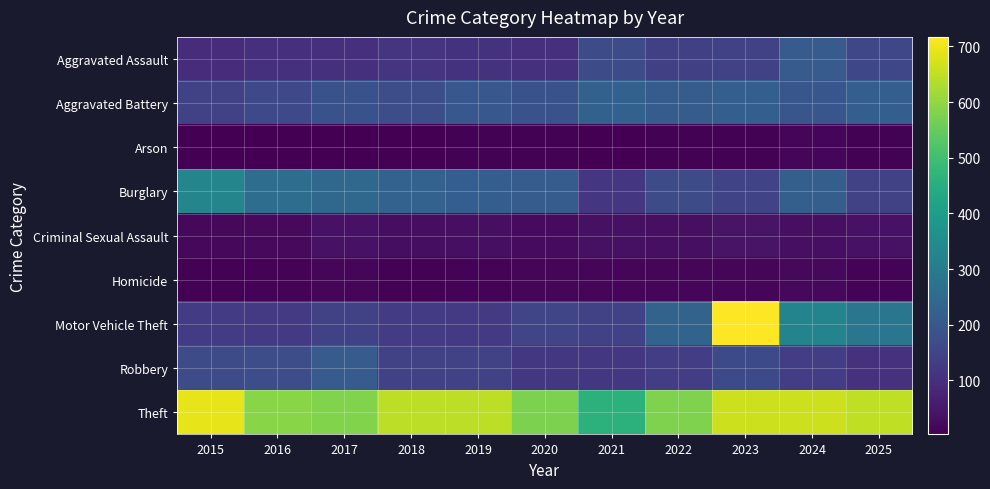

Rank the series at 2019 from highest to lowest value.

Theft, Burglary, Aggravated Battery, Robbery, Motor Vehicle Theft, Aggravated Assault, Criminal Sexual Assault, Homicide, Arson